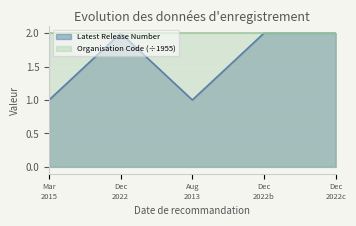

Which series has the largest total across all categories?

Organisation Code (÷1955)